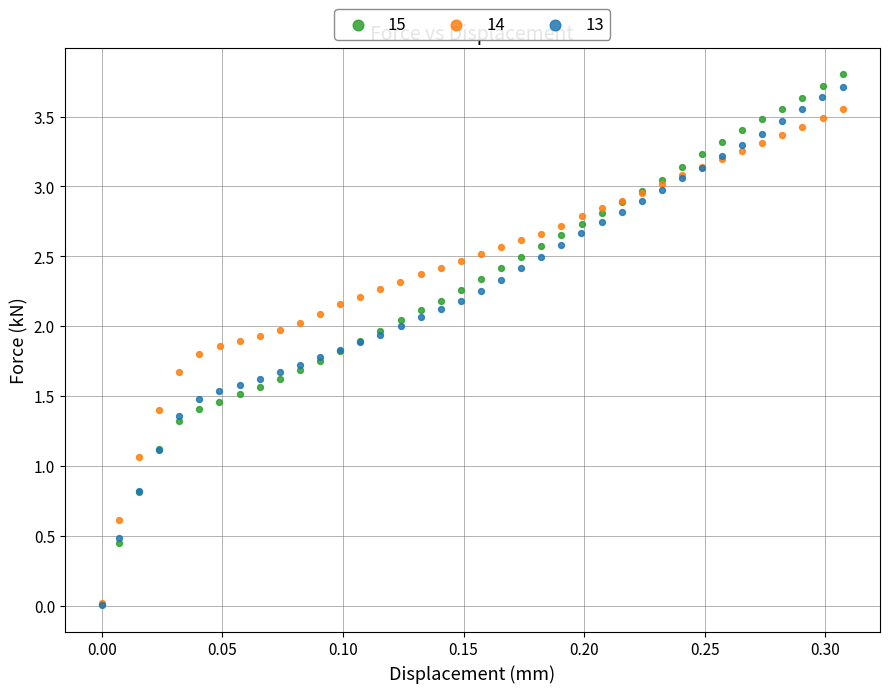

What are all the series names shown in the legend?

15, 14, 13